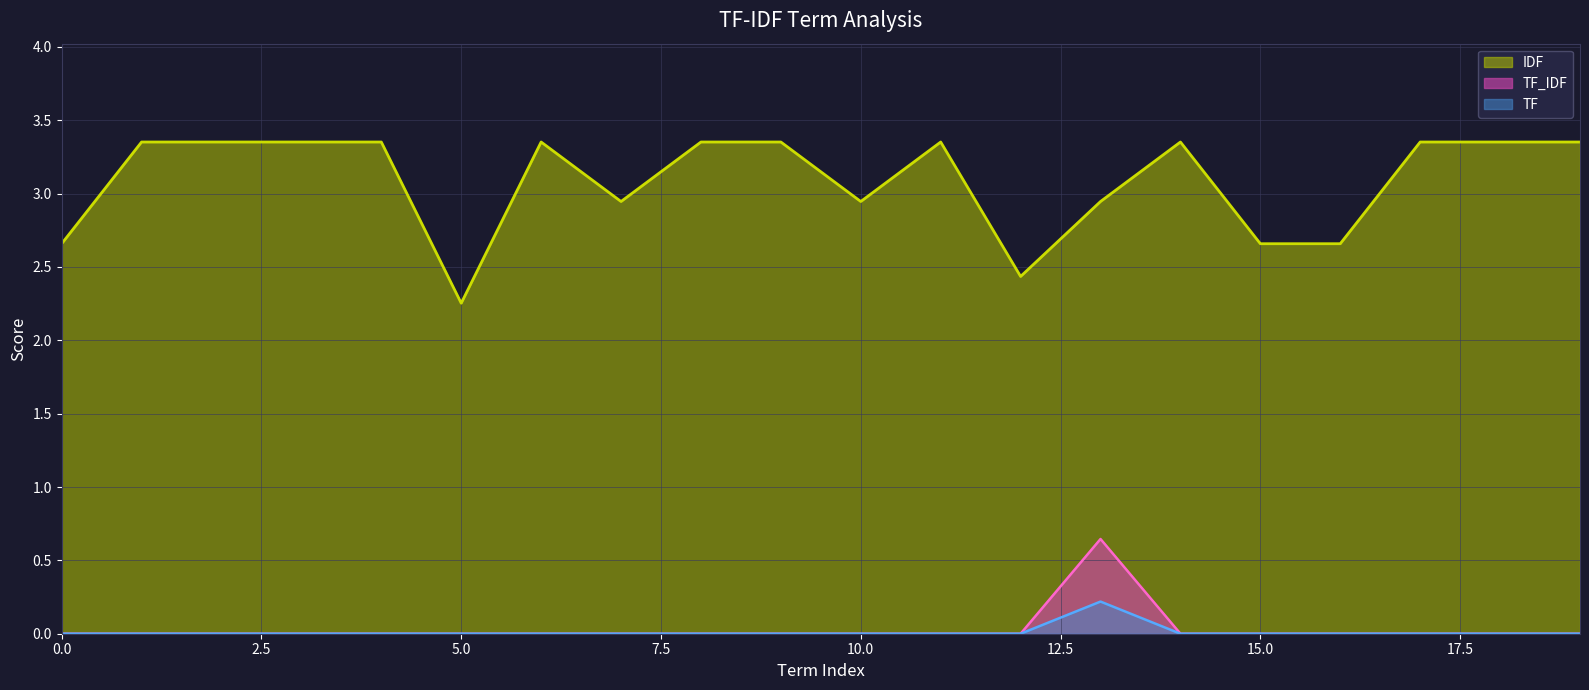

Which series has the largest total across all categories?

IDF